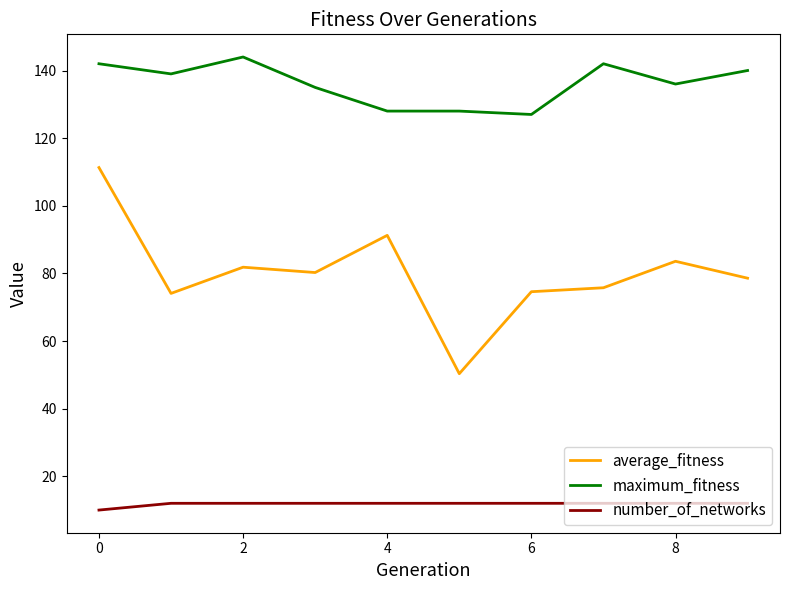

True or false: number_of_networks and maximum_fitness cross at least once.

False